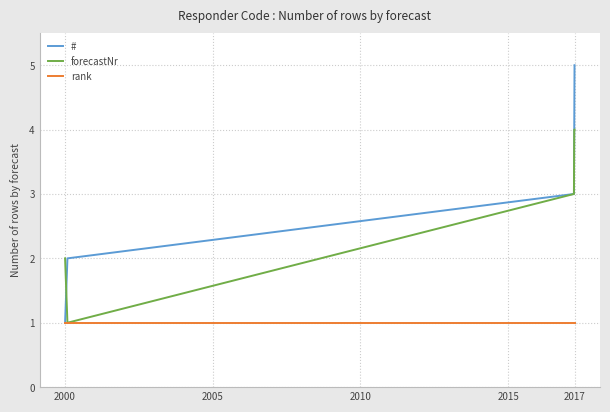

Is this an area chart (filled region under the line)?

No